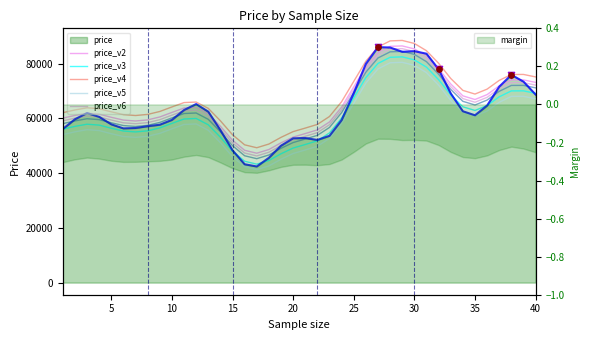

Is the value of price_v4 at 30 greater than the value of price_v5 at 11?

Yes